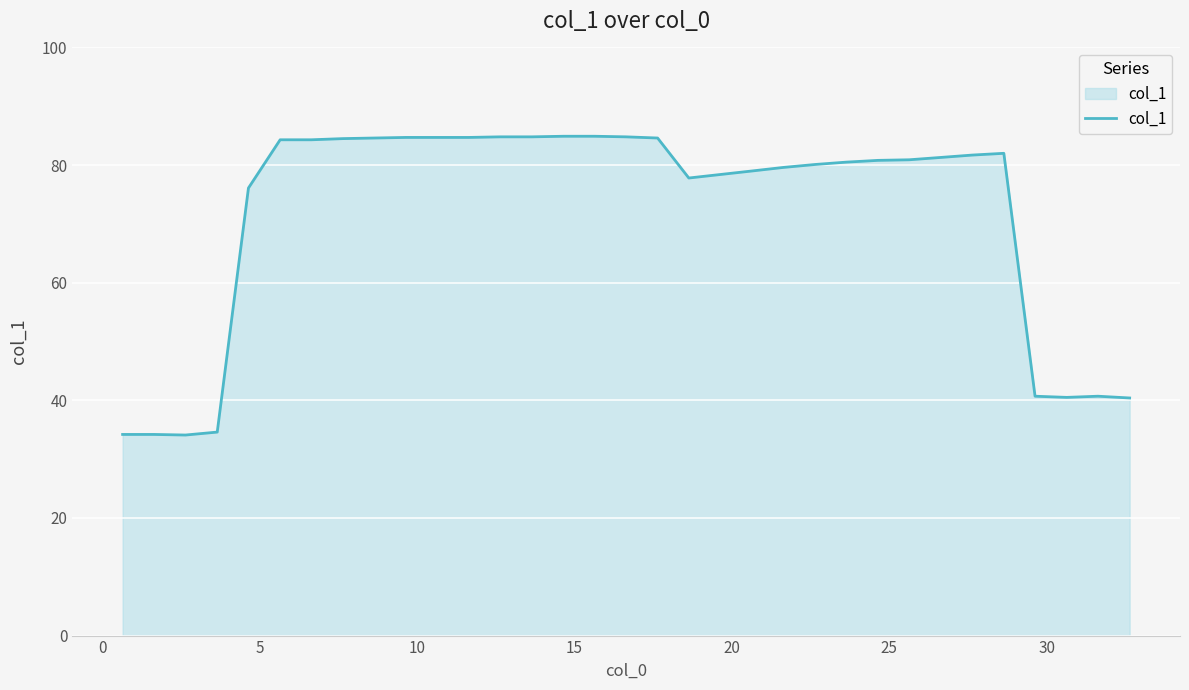

What is the maximum value shown in the chart?

84.9